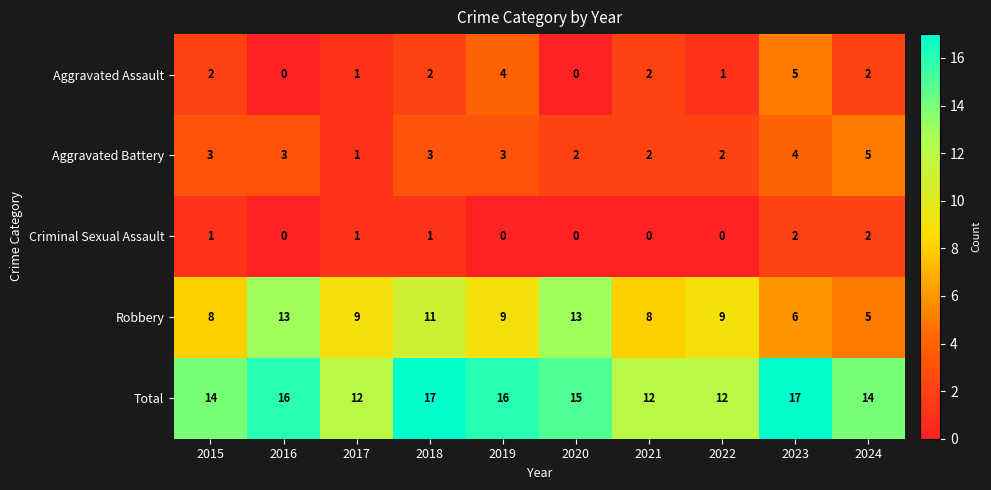

Which series has the largest range (max minus min)?

Robbery